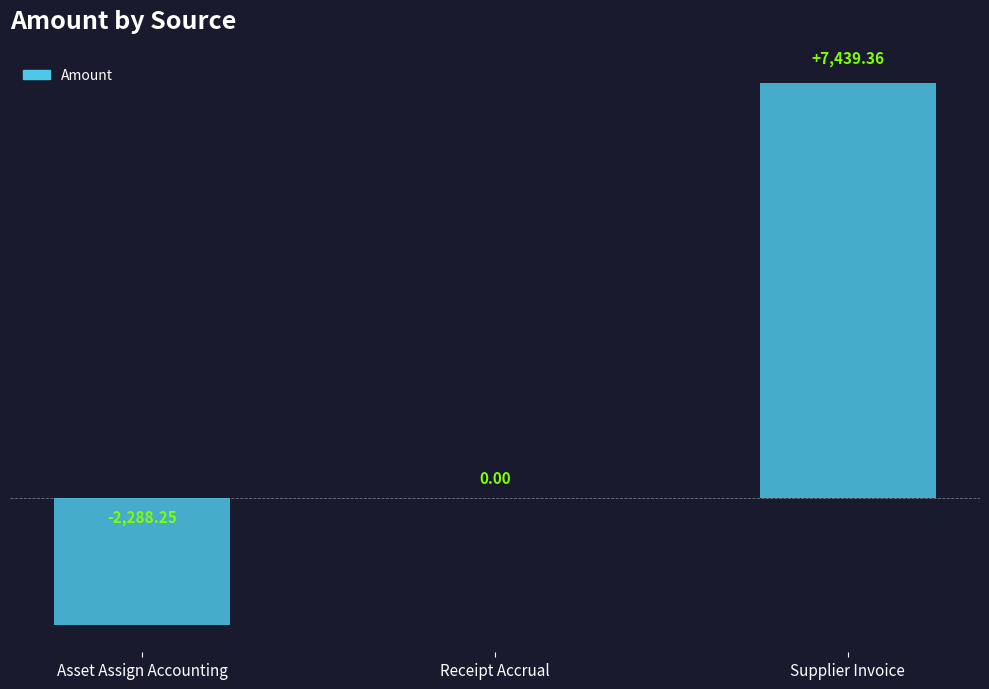

How many categories are shown in the chart?

3